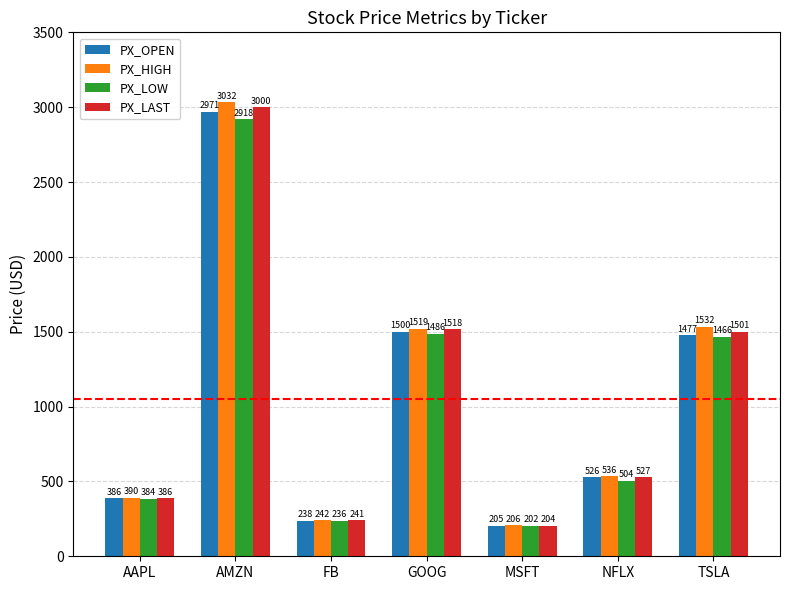

Where does the PX_OPEN series first go above 526?

AMZN